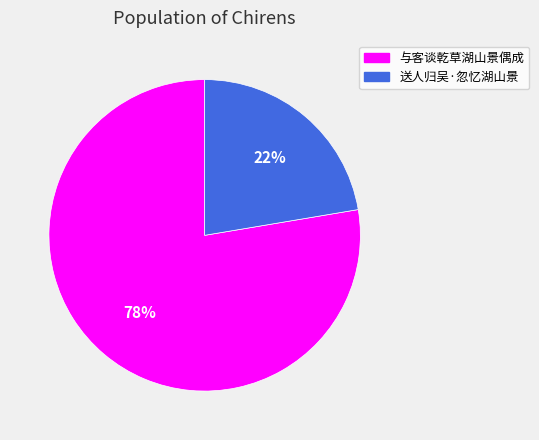

What is the ratio of the value at 送人归吴·忽忆湖山景 to the value at 与客谈乾草湖山景偶成?

0.3